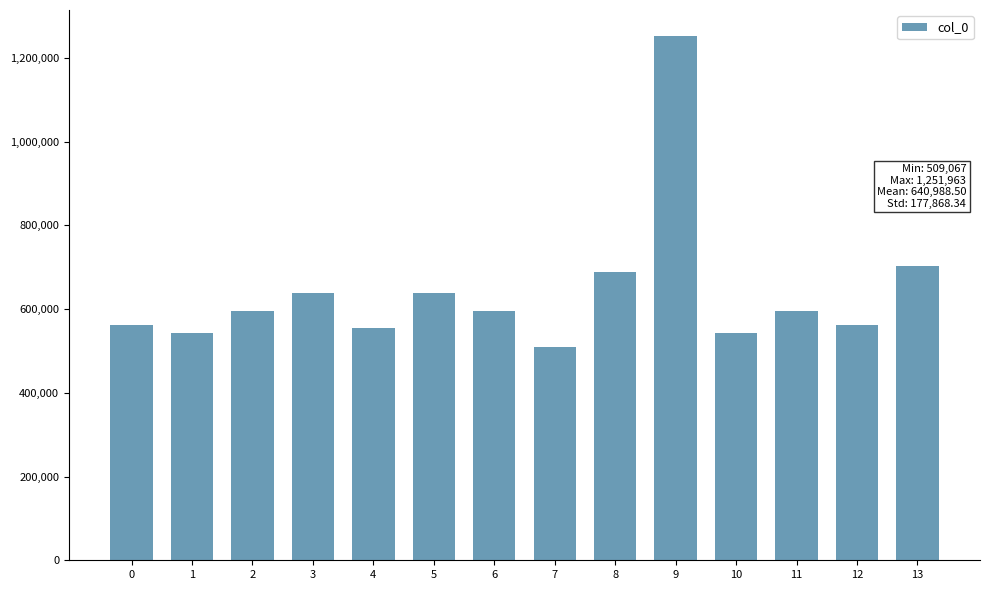

What is the difference between the maximum and minimum values?

742896